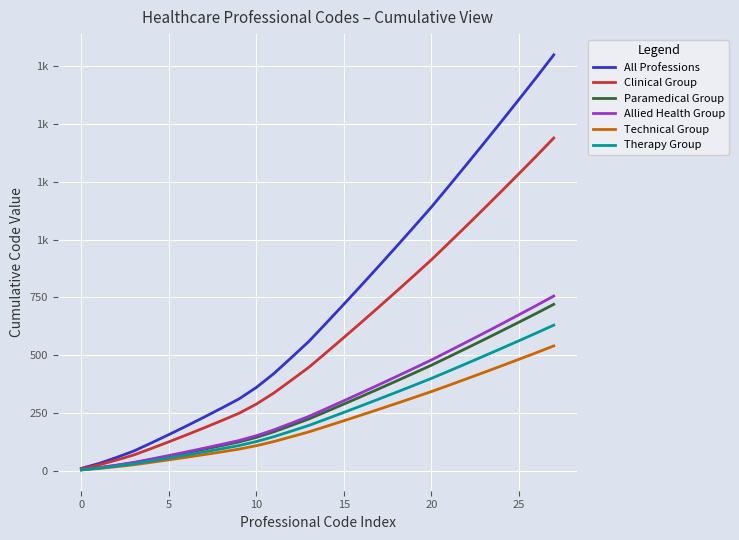

Reading right to left, list all the values displayed in this chart.

All Professions: 1799.0	1701.0	1605.0	1510.0	1416.0	1323.0	1231.0	1140.0	1054.0	969.0	885.0	802.0	720.0	639.0	559.0	489.0	420.0	360.0	310.0	270.0	231.0	193.0	156.0	120.0	85.0	57.0	31.0	10.0
Clinical Group: 1439.2	1360.8	1284.0	1208.0	1132.8	1058.4	984.8	912.0	843.2	775.2	708.0	641.6	576.0	511.2	447.2	391.2	336.0	288.0	248.0	216.0	184.8	154.4	124.8	96.0	68.0	45.6	24.8	8.0
Paramedical Group: 719.6	680.4	642.0	604.0	566.4	529.2	492.4	456.0	421.6	387.6	354.0	320.8	288.0	255.6	223.6	195.6	168.0	144.0	124.0	108.0	92.4	77.2	62.4	48.0	34.0	22.8	12.4	4.0
Allied Health Group: 755.6	714.4	674.1	634.2	594.7	555.7	517.0	478.8	442.7	407.0	371.7	336.8	302.4	268.4	234.8	205.4	176.4	151.2	130.2	113.4	97.0	81.1	65.5	50.4	35.7	23.9	13.0	4.2
Technical Group: 539.7	510.3	481.5	453.0	424.8	396.9	369.3	342.0	316.2	290.7	265.5	240.6	216.0	191.7	167.7	146.7	126.0	108.0	93.0	81.0	69.3	57.9	46.8	36.0	25.5	17.1	9.3	3.0
Therapy Group: 629.6	595.4	561.8	528.5	495.6	463.1	430.9	399.0	368.9	339.1	309.8	280.7	252.0	223.7	195.7	171.2	147.0	126.0	108.5	94.5	80.8	67.5	54.6	42.0	29.8	19.9	10.8	3.5